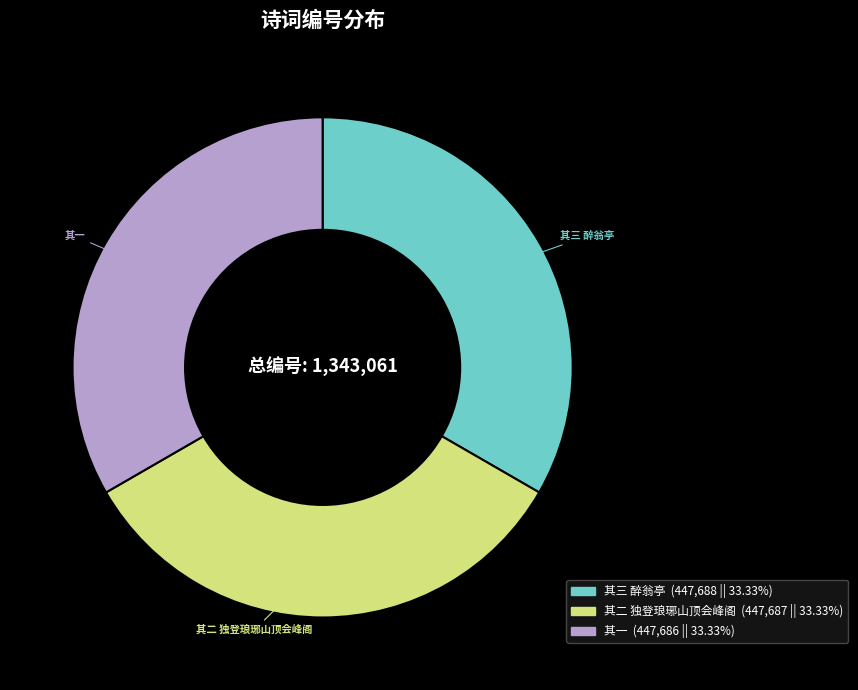

Does any single category account for the majority?

No